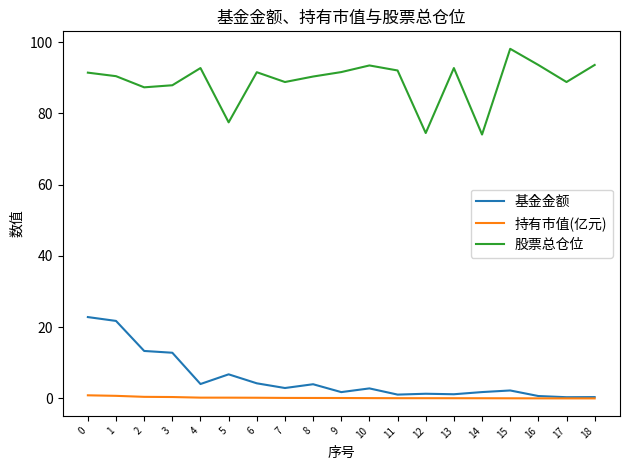

List the series in order of their peak value, lowest first.

持有市值(亿元), 基金金额, 股票总仓位